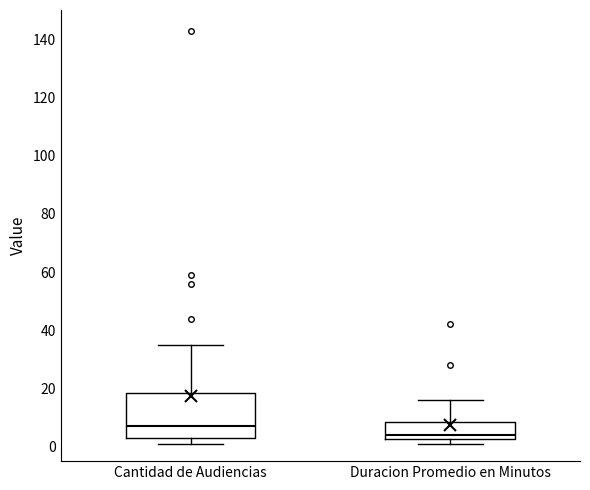

Which box has the highest median line?

Cantidad de Audiencias